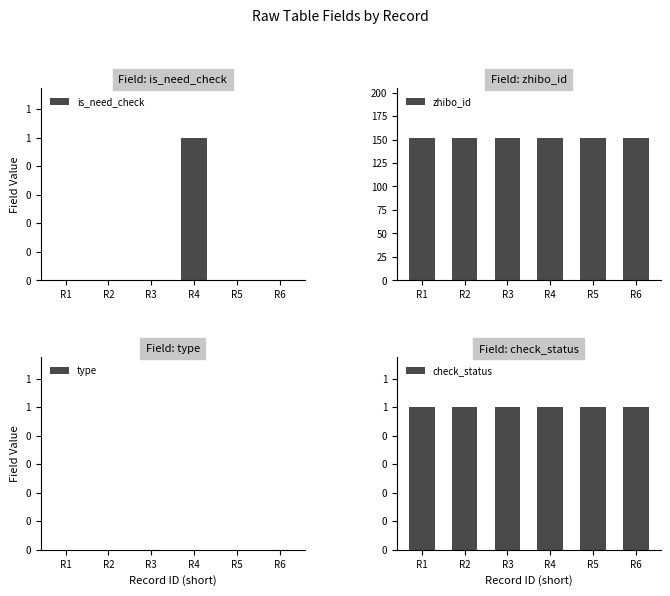

List the labels in order of check_status value, smallest first.

R1, R2, R3, R4, R5, R6